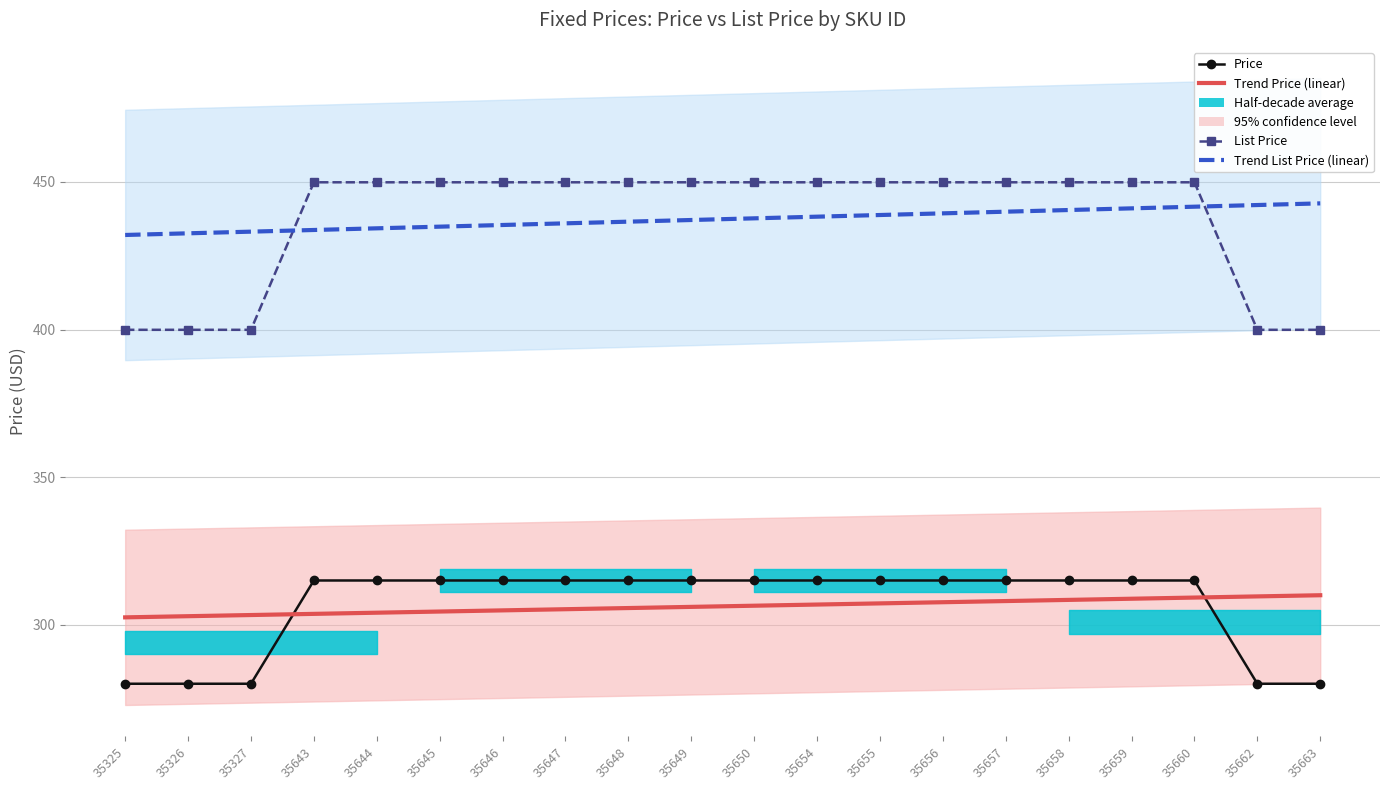

Reading left to right, what are all the values shown in this chart?

Price: 279.9	279.9	279.9	314.9	314.9	314.9	314.9	314.9	314.9	314.9	314.9	314.9	314.9	314.9	314.9	314.9	314.9	314.9	279.9	279.9
List Price: 399.9	399.9	399.9	449.9	449.9	449.9	449.9	449.9	449.9	449.9	449.9	449.9	449.9	449.9	449.9	449.9	449.9	449.9	399.9	399.9
Trend Price (linear): 302.4	302.8	303.2	303.6	304.0	304.4	304.8	305.2	305.6	306.0	306.4	306.8	307.2	307.6	308.0	308.4	308.7	309.1	309.5	309.9
Trend List Price (linear): 432.0	432.6	433.2	433.7	434.3	434.9	435.4	436.0	436.6	437.1	437.7	438.2	438.8	439.4	439.9	440.5	441.1	441.6	442.2	442.8